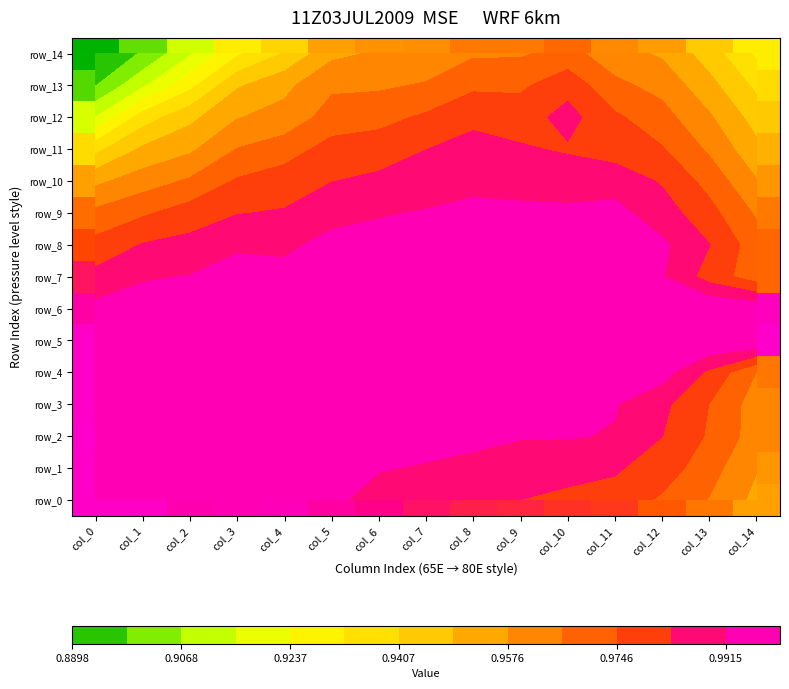

Is the value of row_4 at col_11 greater than the value of row_7 at col_13?

Yes